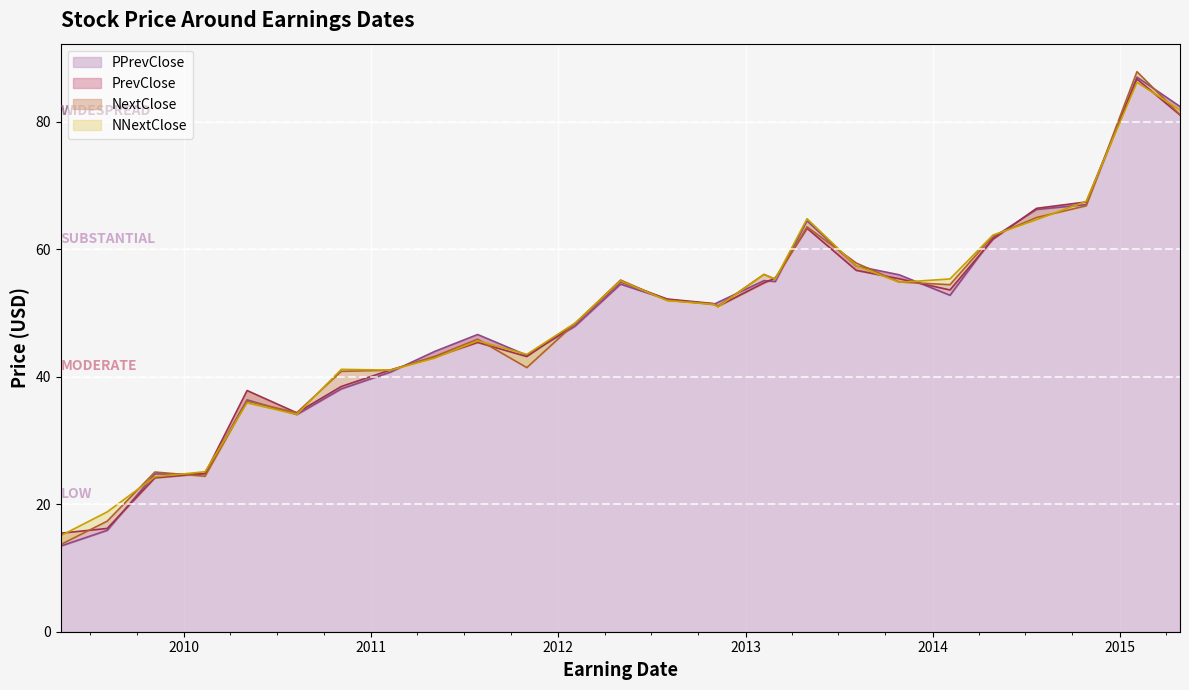

At which category does NNextClose reach its first local valley?

20100809